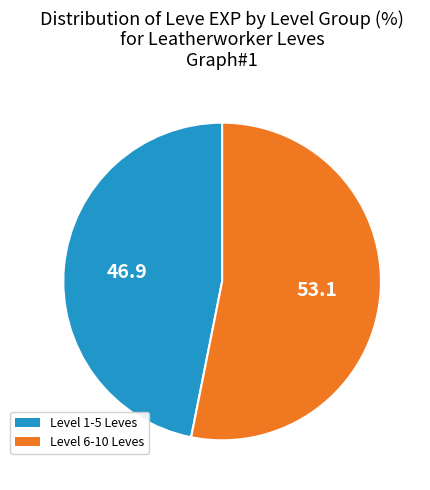

Does any single category account for the majority?

Yes